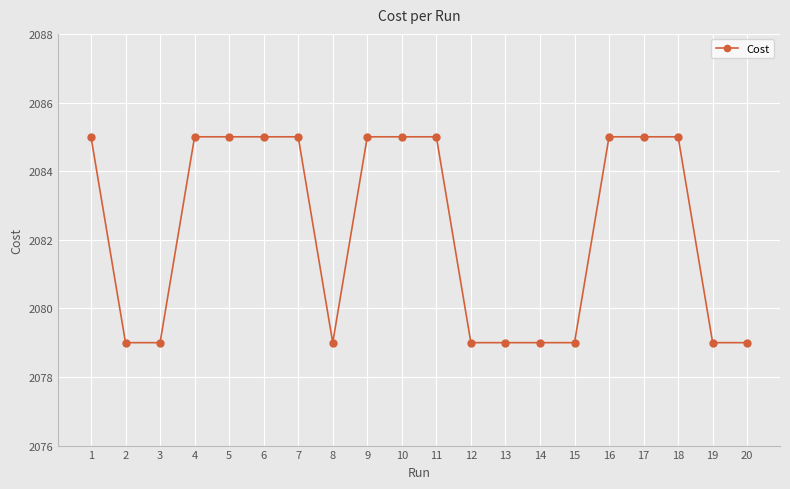

What is the maximum value shown in the chart?

2085.0